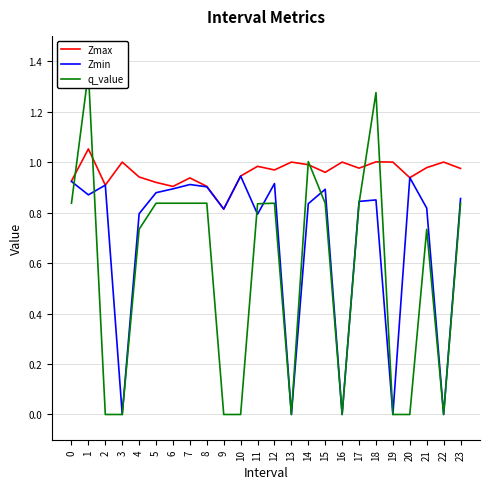

True or false: Zmax and Zmin intersect in this chart.

False